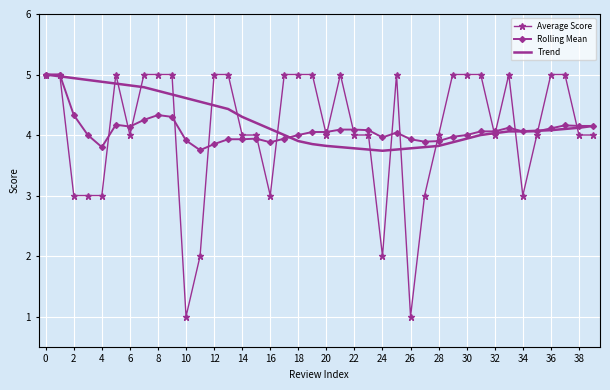

What are all the series names shown in the legend?

Average Score, Rolling Mean, Trend